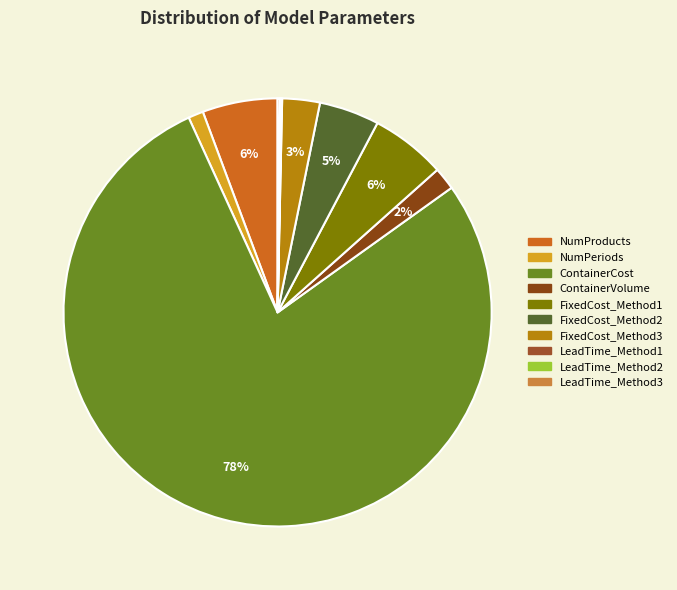

Does FixedCost_Method1 account for over 50% of the chart?

No